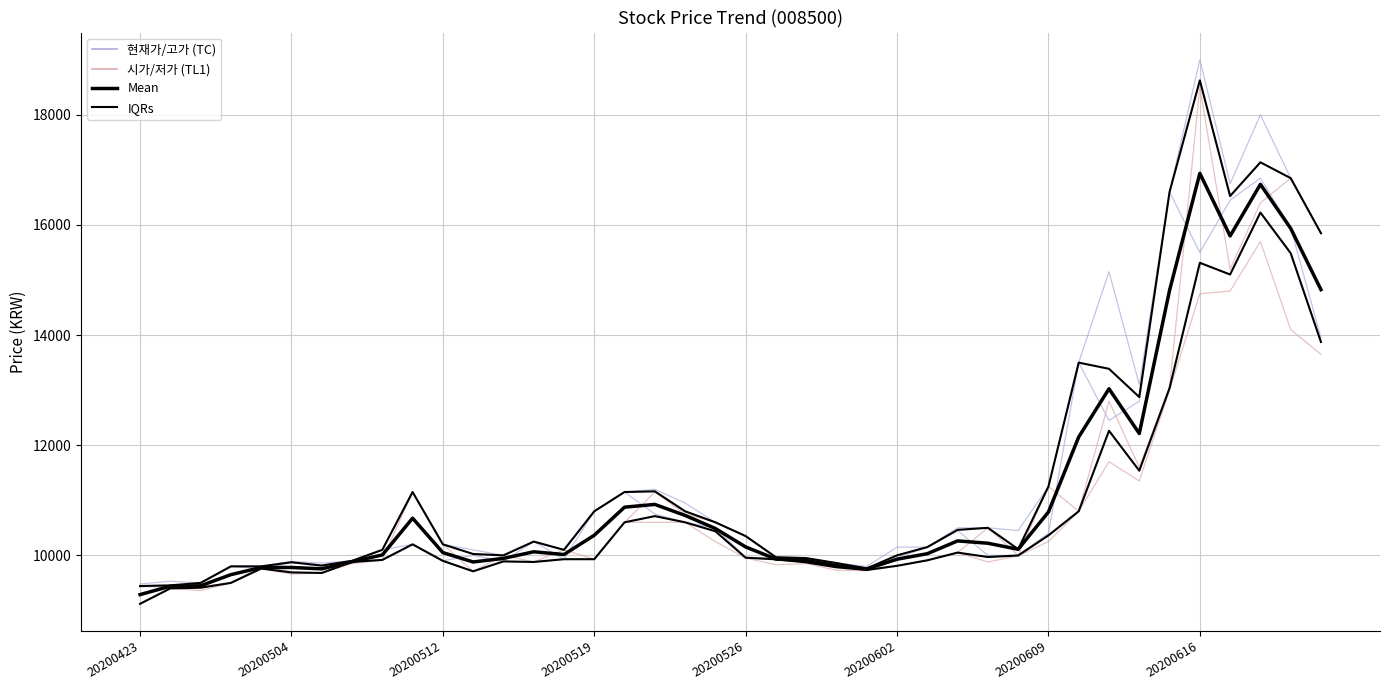

Is the value of Mean at 14 greater than the value of 현재가/고가 (TC) at 27?

No